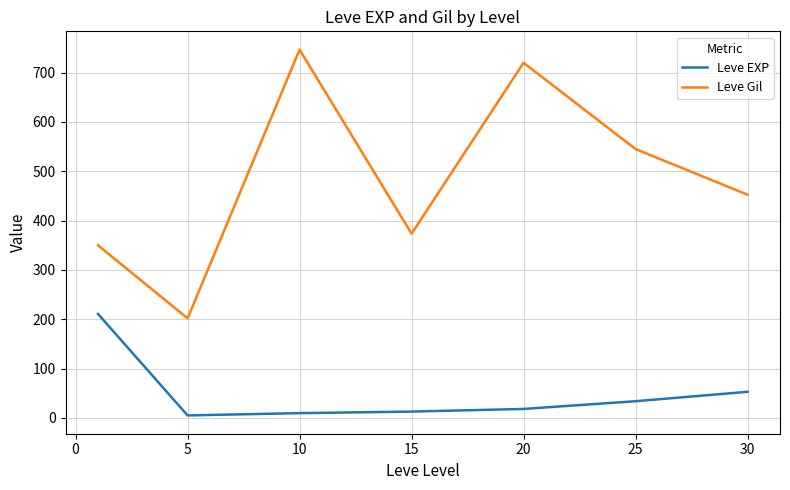

True or false: Leve EXP has more than 2 points higher than both neighbors.

False